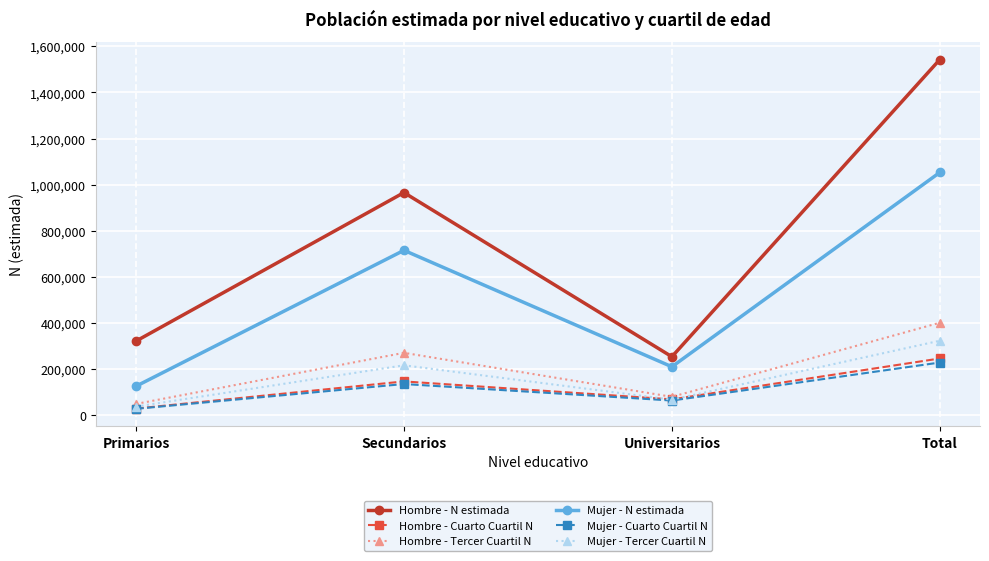

What is the total value across all series at Universitarios?

748564